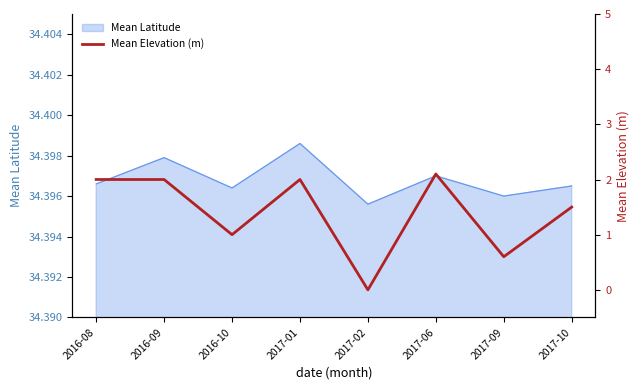

The value of Mean Latitude at 2017-01 is 6.9. True or false?

False